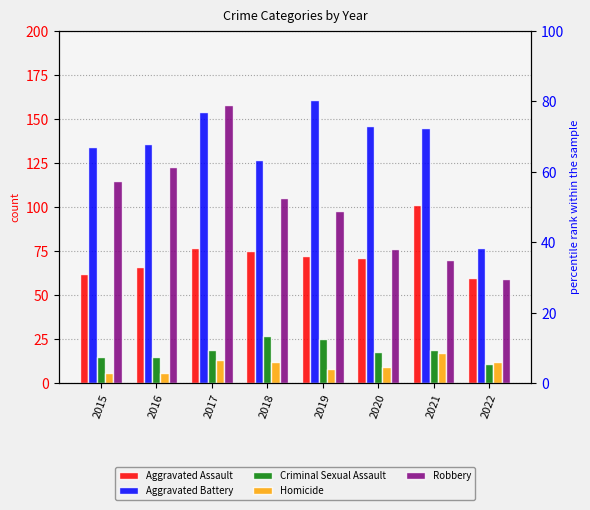

Is it true that Aggravated Battery equals 161 at 2019?

True